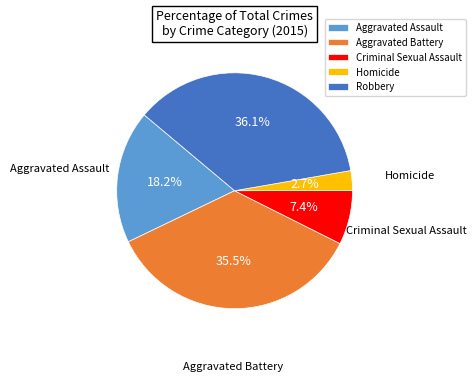

To the nearest percent, what percentage of the pie is Aggravated Assault?

18%